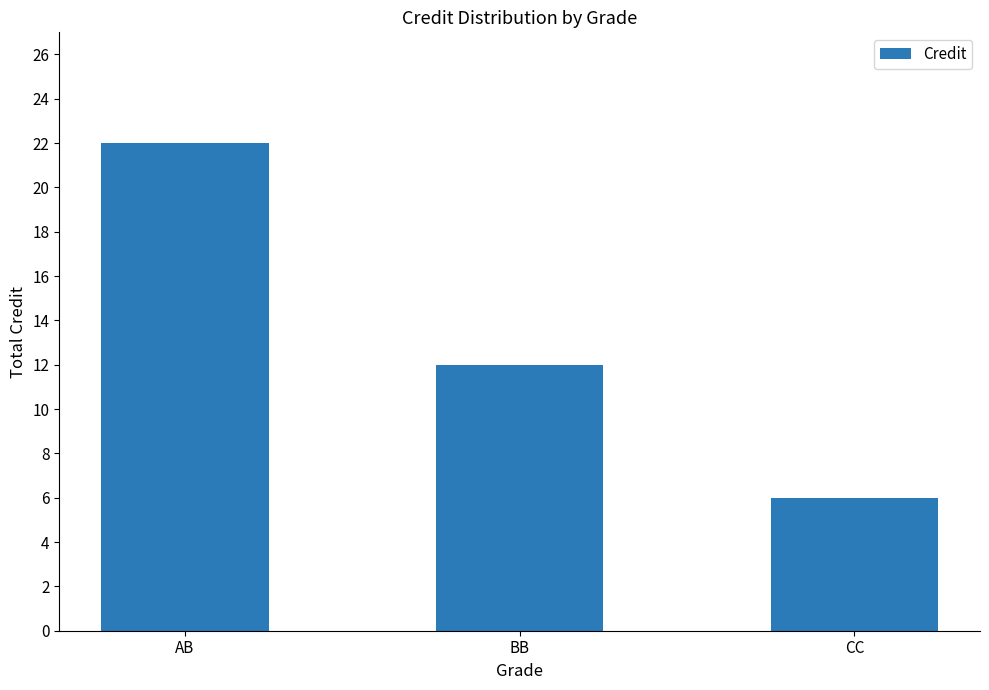

Read the value at CC, to the nearest 5.

5